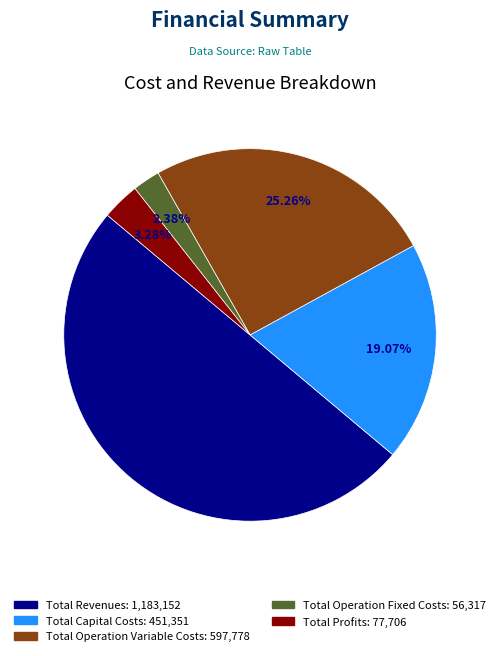

Rank the categories by value from lowest to highest.

Total Operation Fixed Costs, Total Profits, Total Capital Costs, Total Operation Variable Costs, Total Revenues